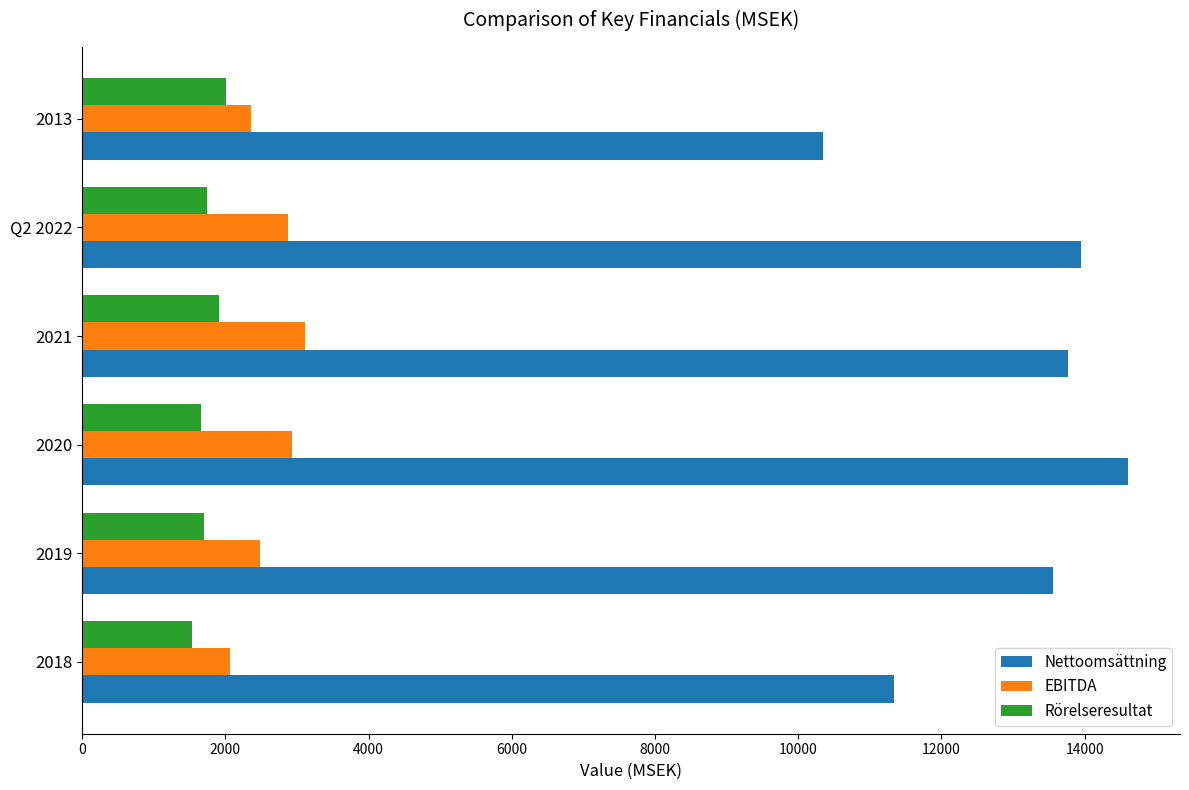

At which label is EBITDA closest to 2586?

2019